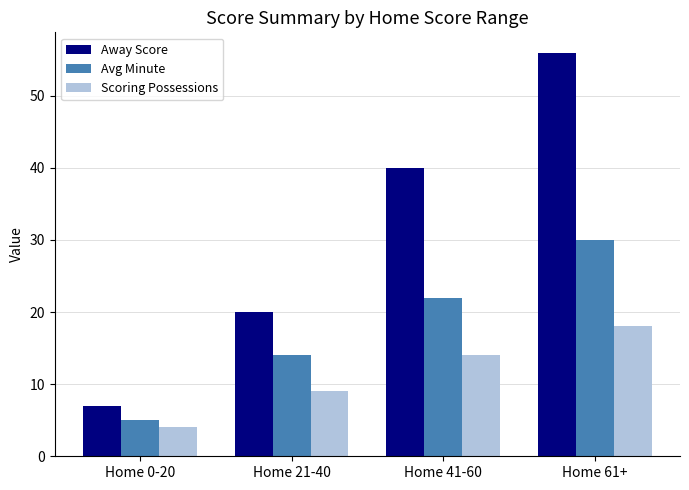

Which category has the highest value across all series?

Home 61+